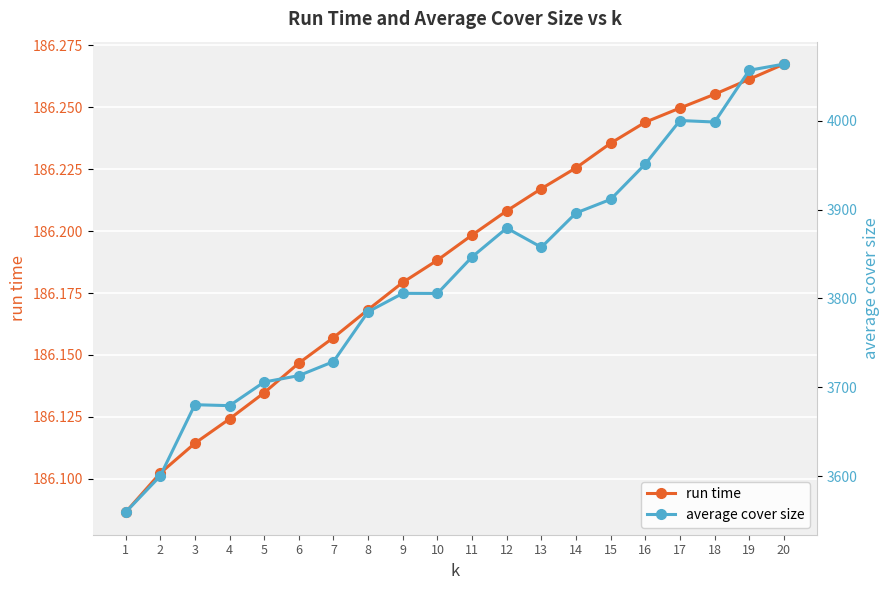

True or false: average cover size has a value of 5021.6 at 8.

False